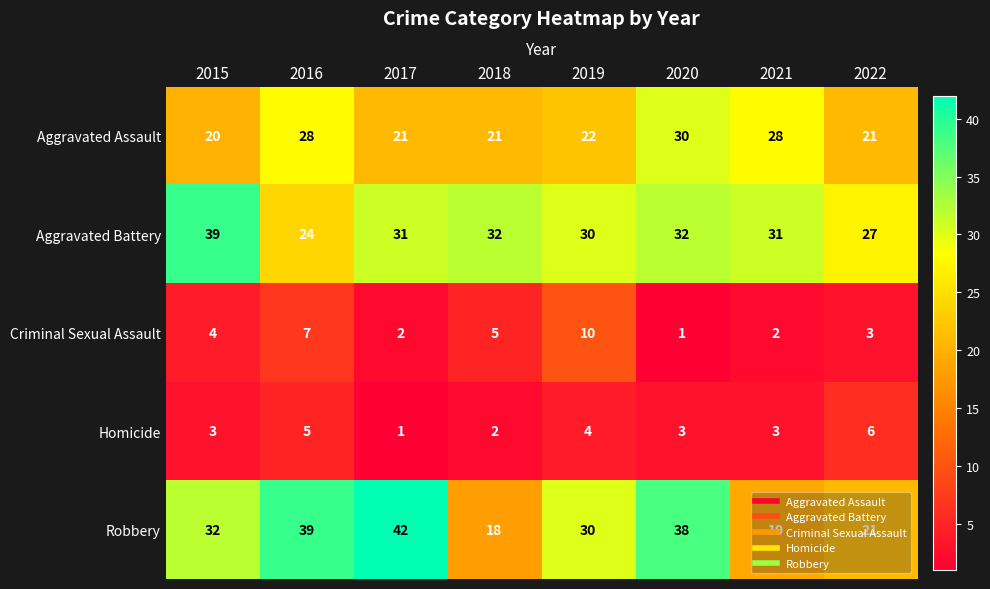

Which category has the highest value in the Aggravated Assault series?

2020